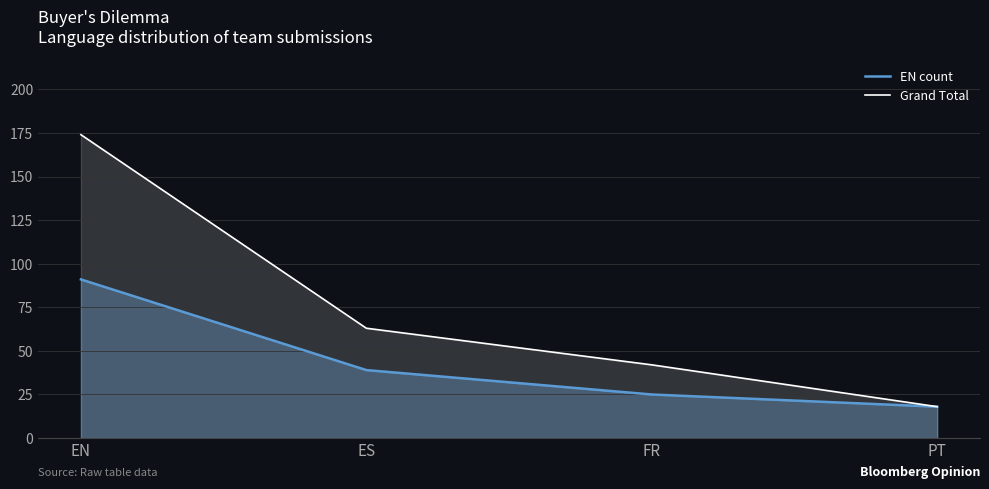

True or false: Grand Total has more than 2 interior local peaks.

False